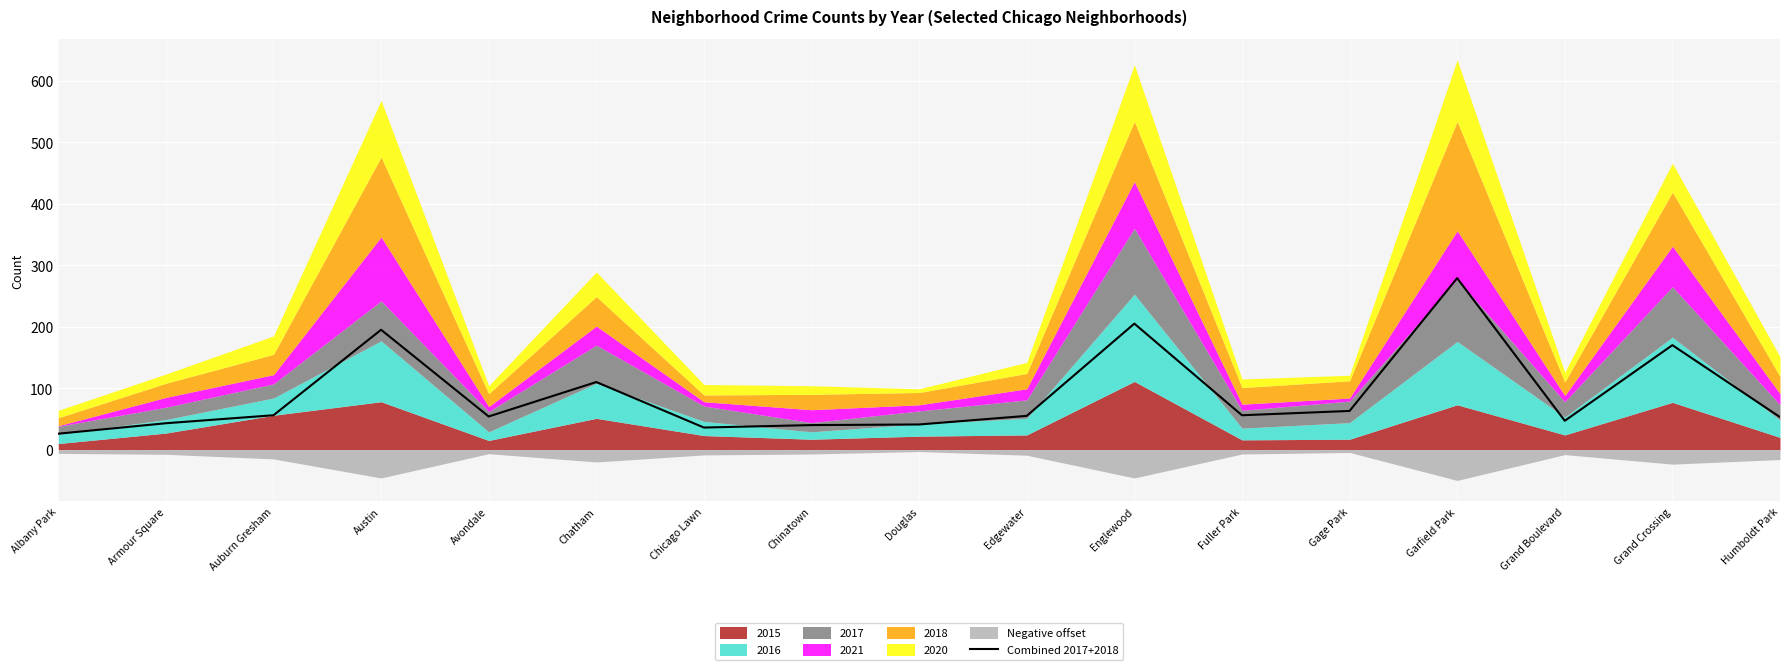

Reading right to left, extract all data points from this chart.

Humboldt Park=53	Grand Crossing=170	Grand Boulevard=47	Garfield Park=279	Gage Park=63	Fuller Park=56	Englewood=205	Edgewater=55	Douglas=41	Chinatown=40	Chicago Lawn=36	Chatham=110	Avondale=54	Austin=195	Auburn Gresham=56	Armour Square=43	Albany Park=26